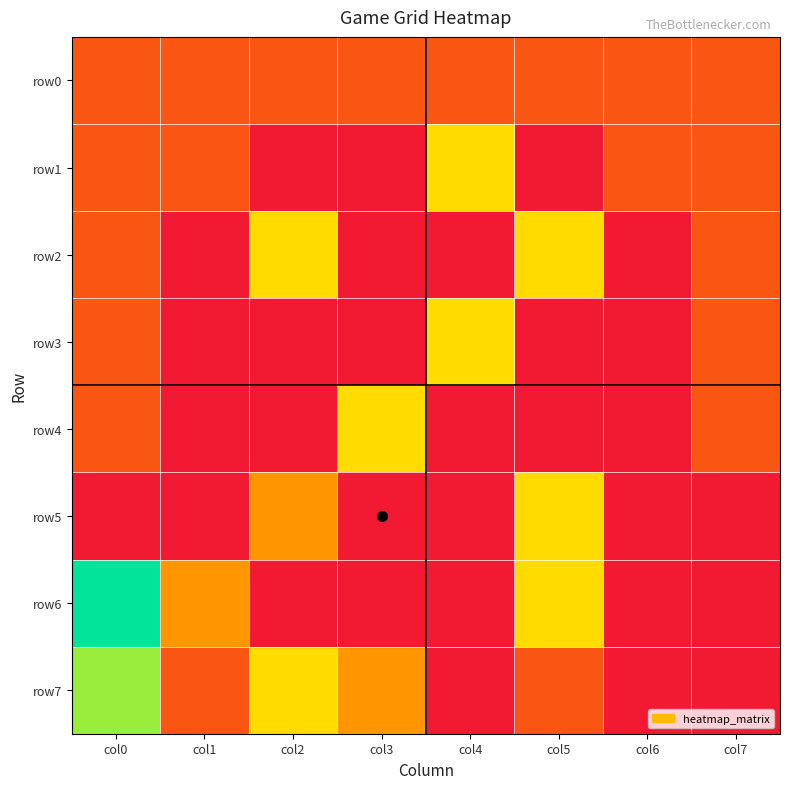

Reading left to right, list all the values displayed in this chart.

row0: col0=1	col1=1	col2=1	col3=1	col4=1	col5=1	col6=1	col7=1
row1: col0=1	col1=1	col2=0	col3=0	col4=3	col5=0	col6=1	col7=1
row2: col0=1	col1=0	col2=3	col3=0	col4=0	col5=3	col6=0	col7=1
row3: col0=1	col1=0	col2=0	col3=0	col4=3	col5=0	col6=0	col7=1
row4: col0=1	col1=0	col2=0	col3=3	col4=0	col5=0	col6=0	col7=1
row5: col0=0	col1=0	col2=2	col3=0	col4=0	col5=3	col6=0	col7=0
row6: col0=5	col1=2	col2=0	col3=0	col4=0	col5=3	col6=0	col7=0
row7: col0=4	col1=1	col2=3	col3=2	col4=0	col5=1	col6=0	col7=0